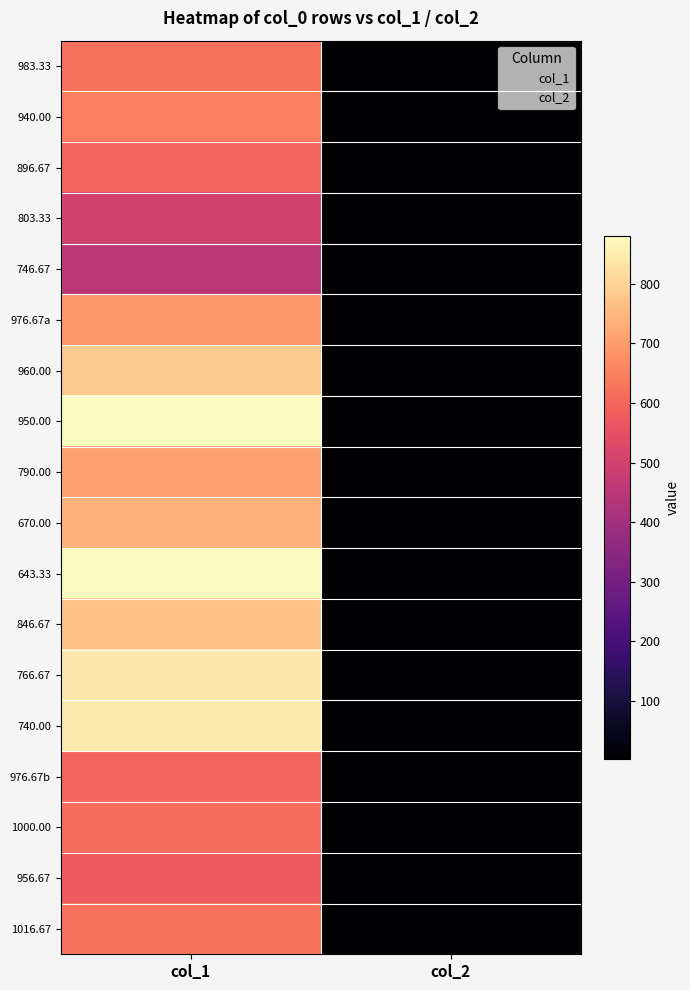

At col_1, list the series in order from smallest to largest.

746.67, 803.33, 956.67, 896.67, 976.67b, 1000.00, 983.33, 1016.67, 940.00, 976.67a, 790.00, 670.00, 846.67, 960.00, 766.67, 740.00, 950.00, 643.33